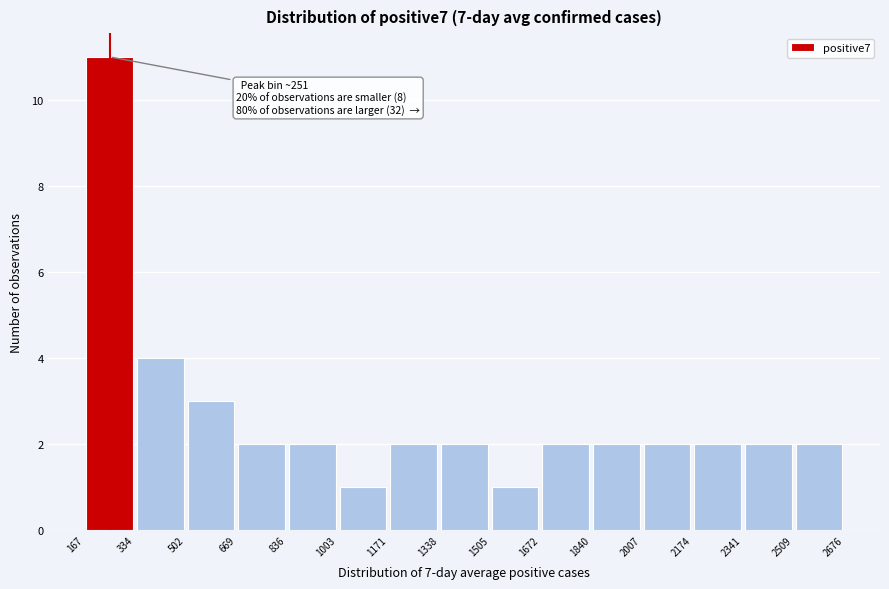

Which range on the x-axis has the tallest bar?

167 to 334